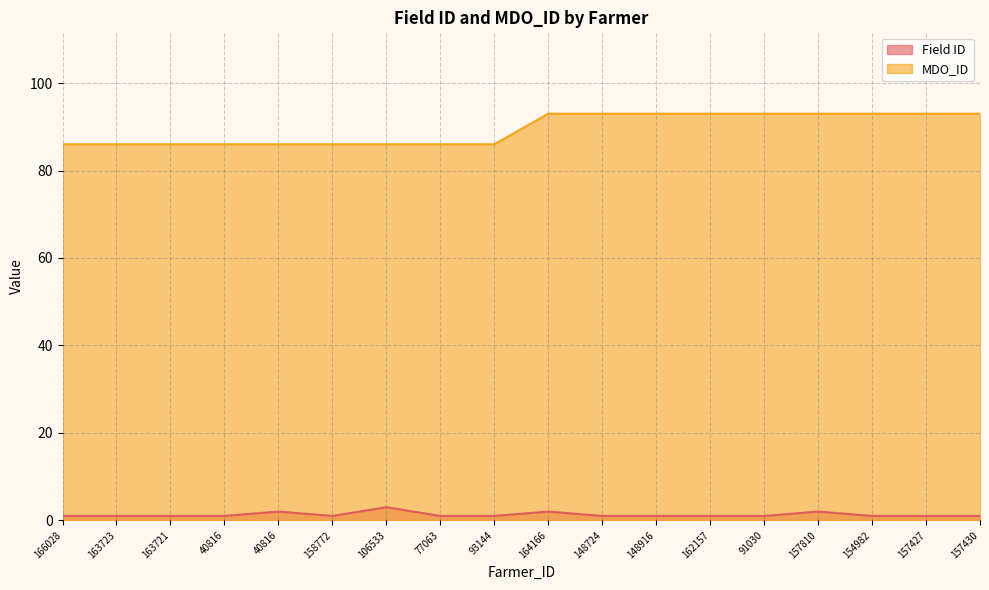

Reading right to left, what are all the values shown in this chart?

Field ID: 157430=1	157427=1	154982=1	157810=2	91030=1	162157=1	148916=1	148724=1	164166=2	93144=1	77063=1	106533=3	158772=1	40816=2	40816=1	163721=1	163723=1	166028=1
MDO_ID: 157430=93	157427=93	154982=93	157810=93	91030=93	162157=93	148916=93	148724=93	164166=93	93144=86	77063=86	106533=86	158772=86	40816=86	40816=86	163721=86	163723=86	166028=86